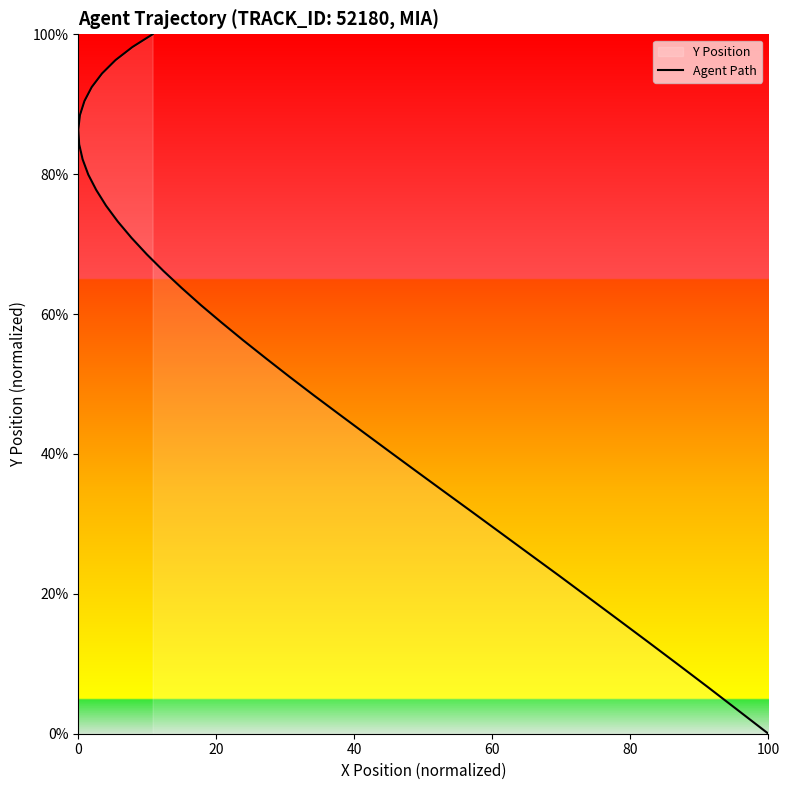

True or false: there are more than 0 points higher than both neighbors.

False